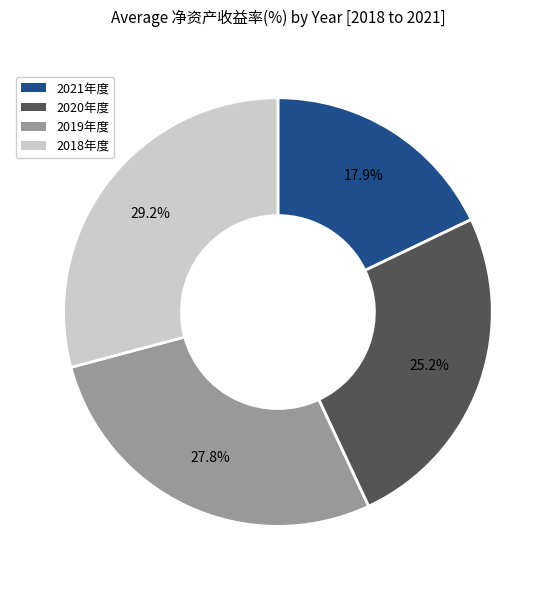

How many slices are in this pie chart?

4